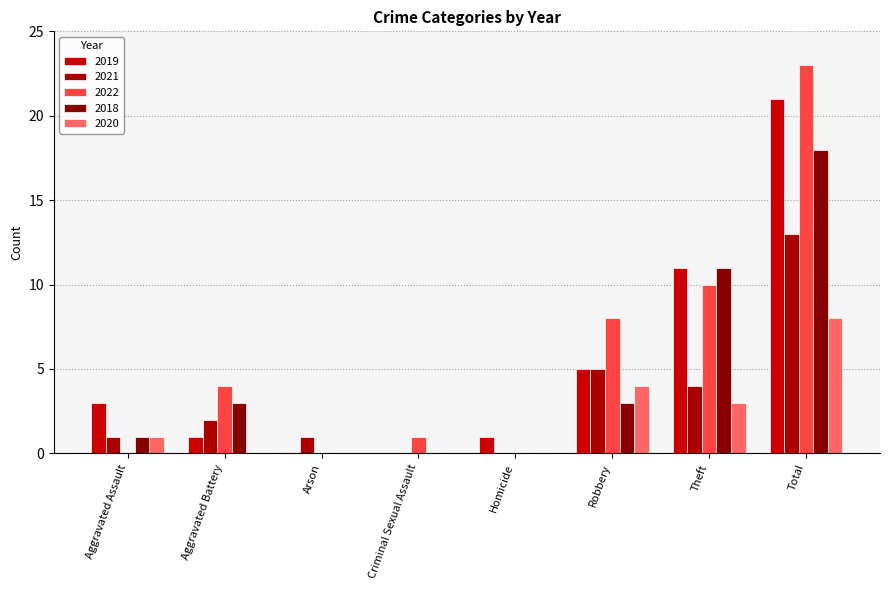

Is it true that 2020 equals 0 at Criminal Sexual Assault?

True